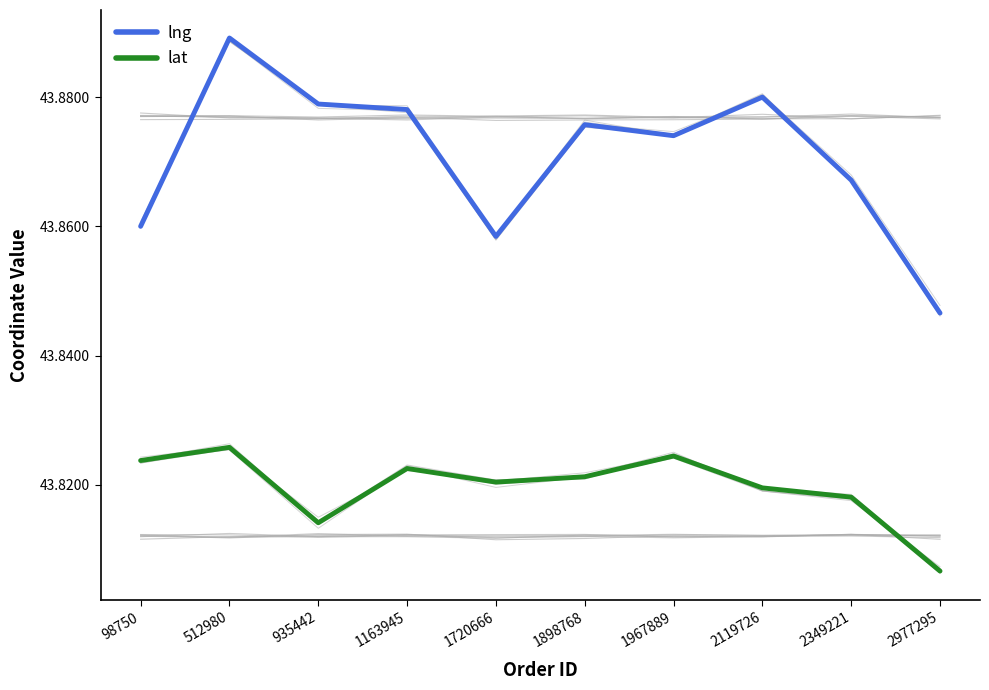

Reading right to left, what are all the values shown in this chart?

lng: 2977295=43.8	2349221=43.9	2119726=43.9	1967889=43.9	1898768=43.9	1720666=43.9	1163945=43.9	935442=43.9	512980=43.9	98750=43.9
lat: 2977295=43.8	2349221=43.8	2119726=43.8	1967889=43.8	1898768=43.8	1720666=43.8	1163945=43.8	935442=43.8	512980=43.8	98750=43.8